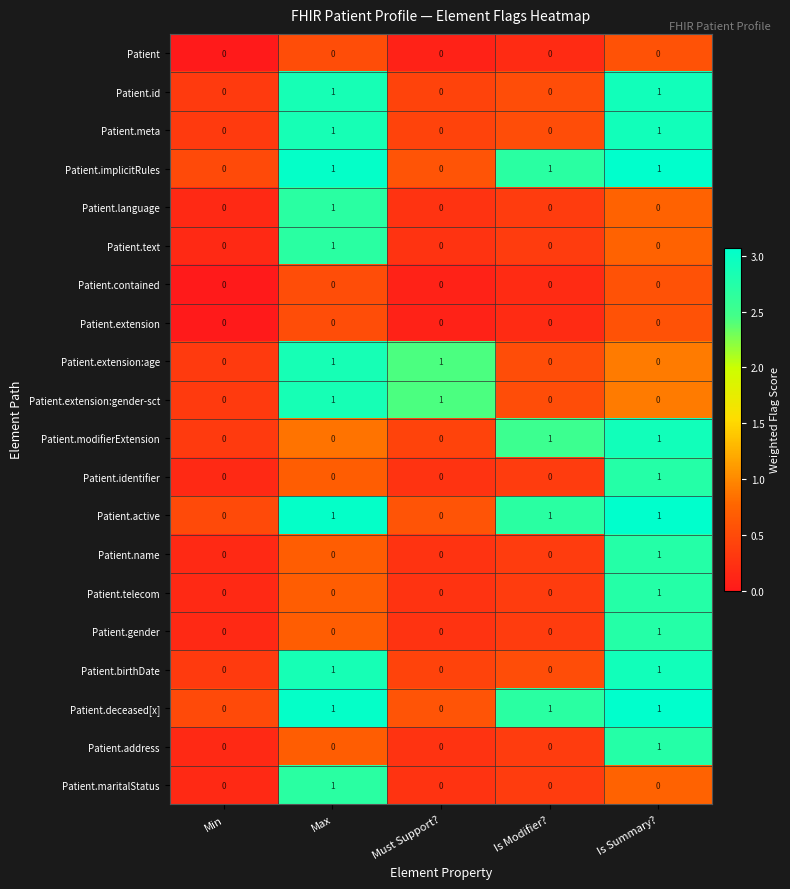

Is the value of Patient.text at Is Summary? greater than the value of Patient.deceased[x] at Is Modifier??

No